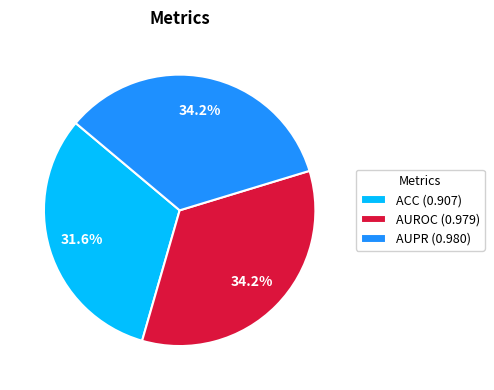

Is it true that AUPR is 34% of the pie?

True